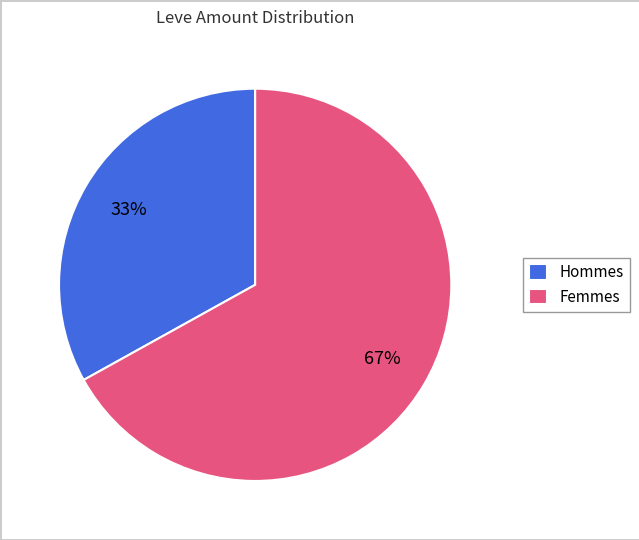

How many slices are in this pie chart?

2